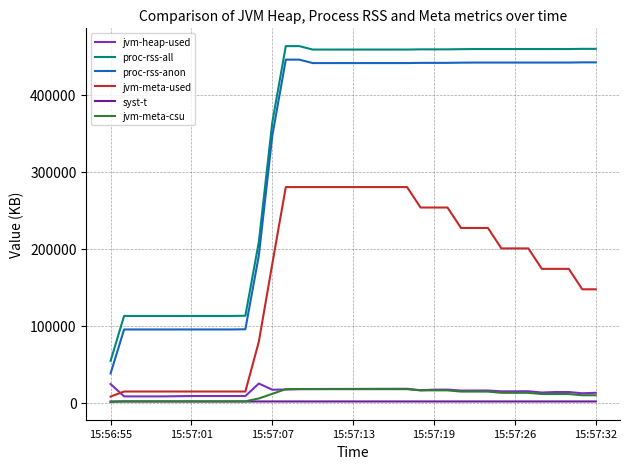

What is the highest value of the jvm-meta-used series?

280055